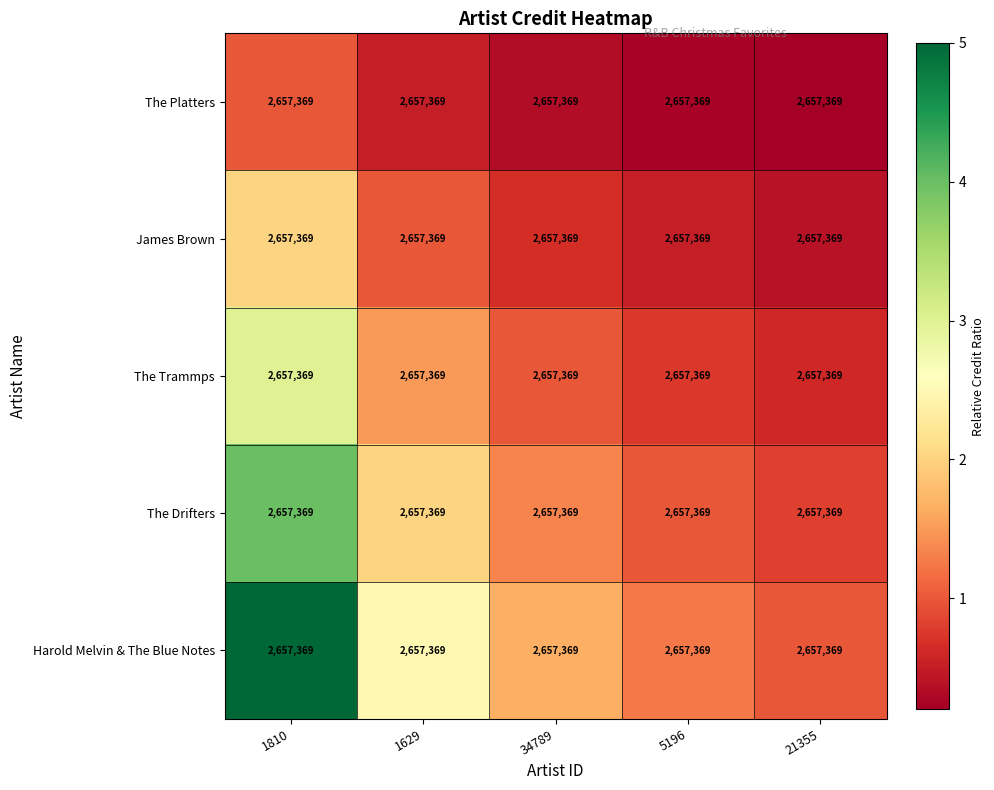

What is the maximum value for Harold Melvin & The Blue Notes?

5.0